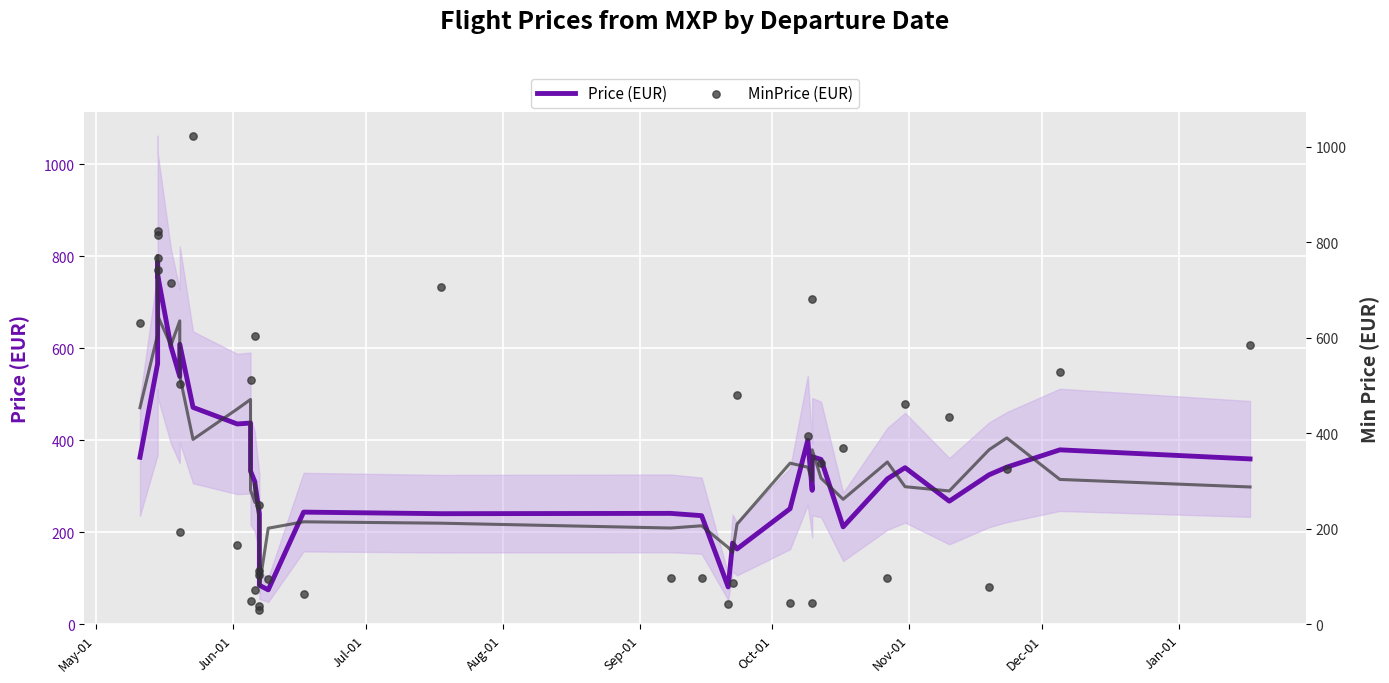

Is the value of Price (EUR) at Sep-01 greater than the value of MinPrice (EUR) at 37?

Yes